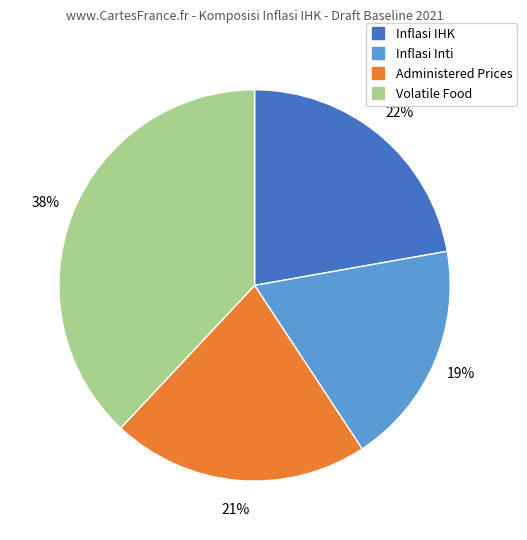

To the nearest percent, what is the difference between the largest and smallest slice percentages?

19%